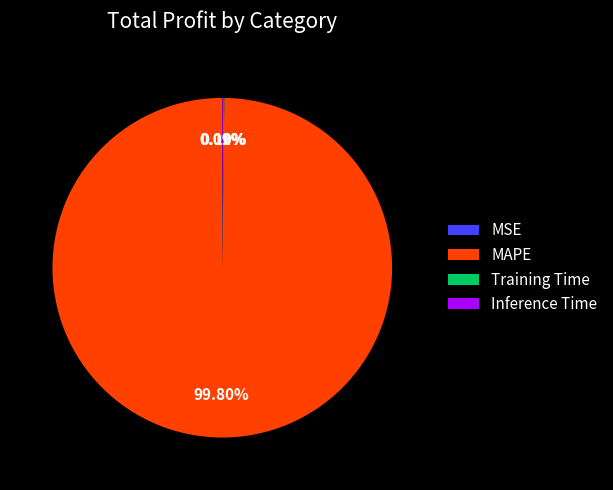

Which category has the biggest portion of the pie?

MAPE